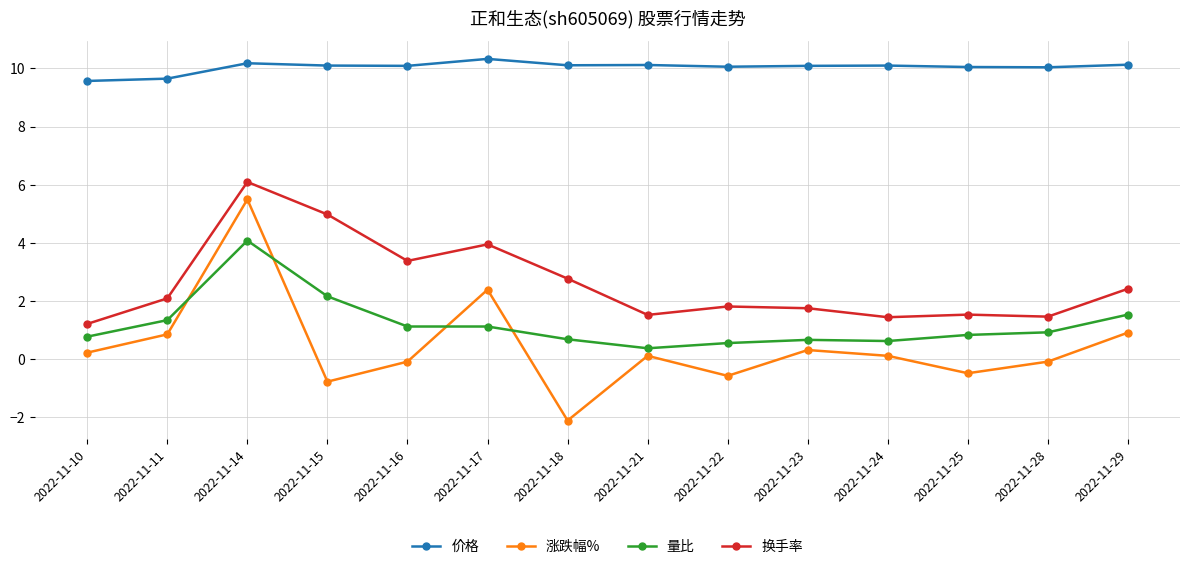

What is the average value of the 量比 series?

1.2